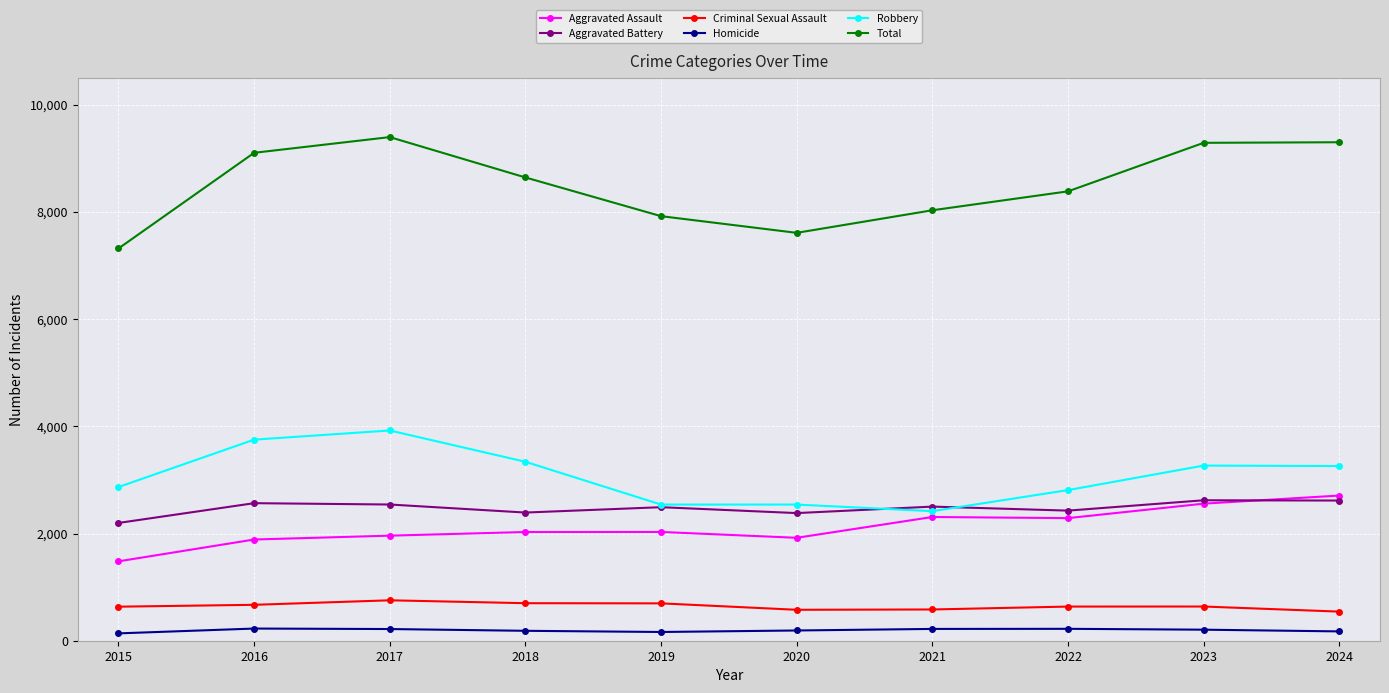

In Aggravated Battery, how many points are higher than both neighbors (excluding endpoints)?

4